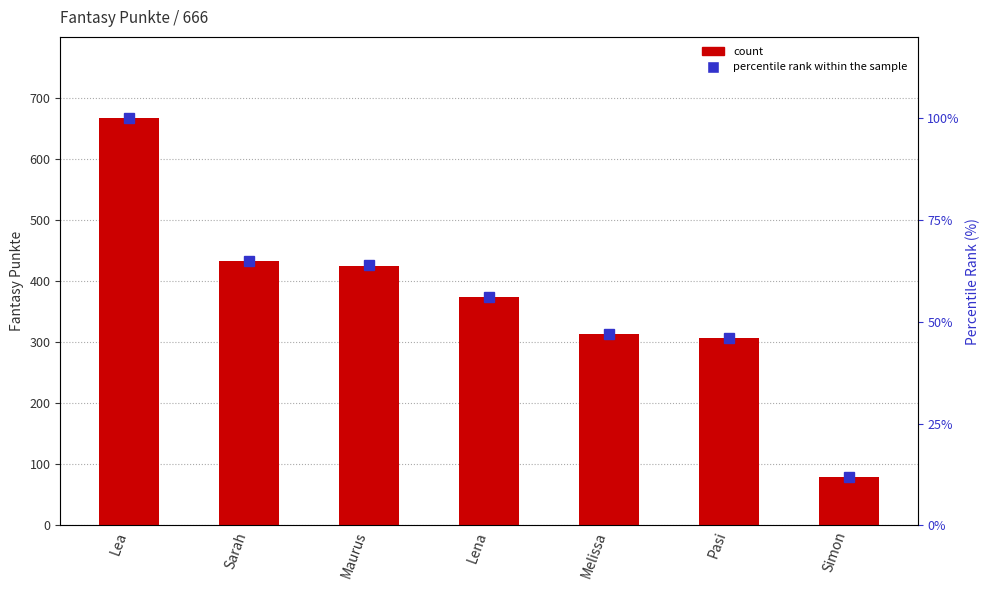

Which series has the largest range (max minus min)?

Fantasy Punkte